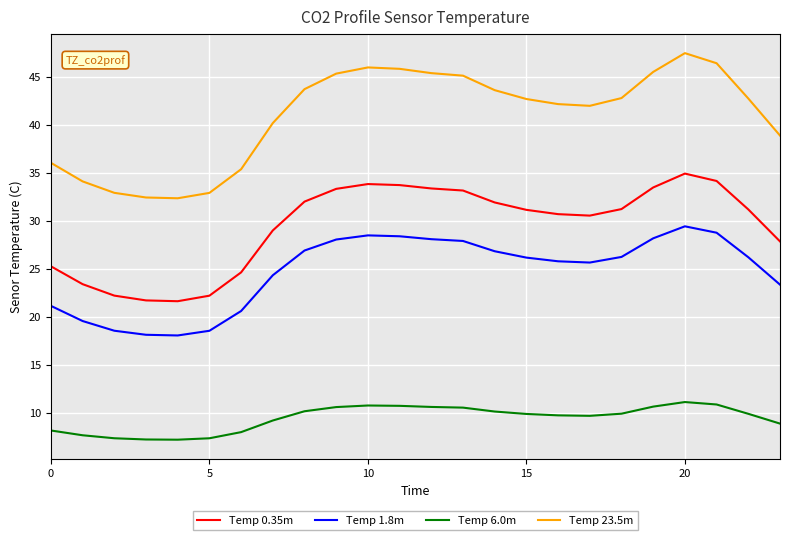

True or false: Temp 6.0m and Temp 0.35m intersect in this chart.

False